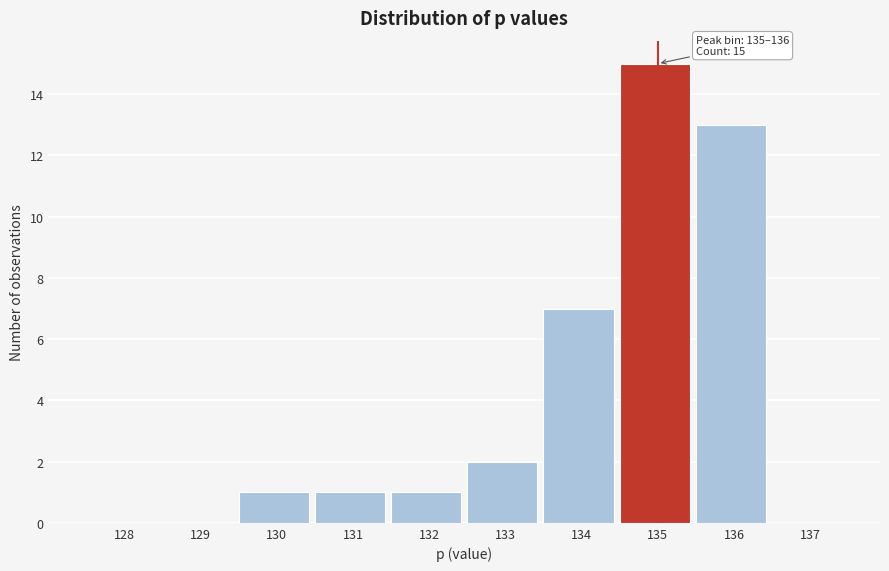

Reading right to left, list all the values displayed in this chart.

137=0	136=13	135=15	134=7	133=2	132=1	131=1	130=1	129=0	128=0